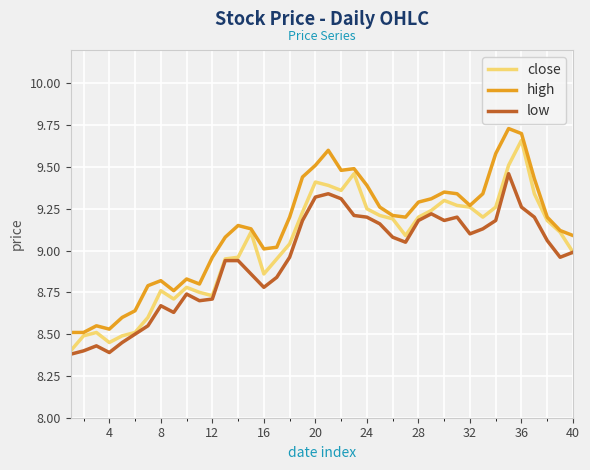

True or false: high and low intersect in this chart.

False